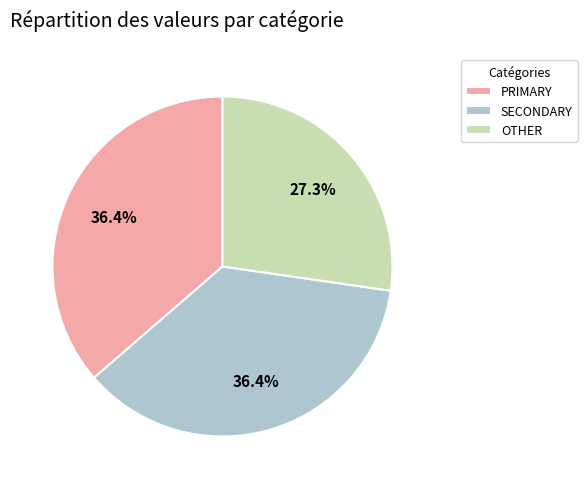

Which has a higher value, OTHER or SECONDARY?

SECONDARY